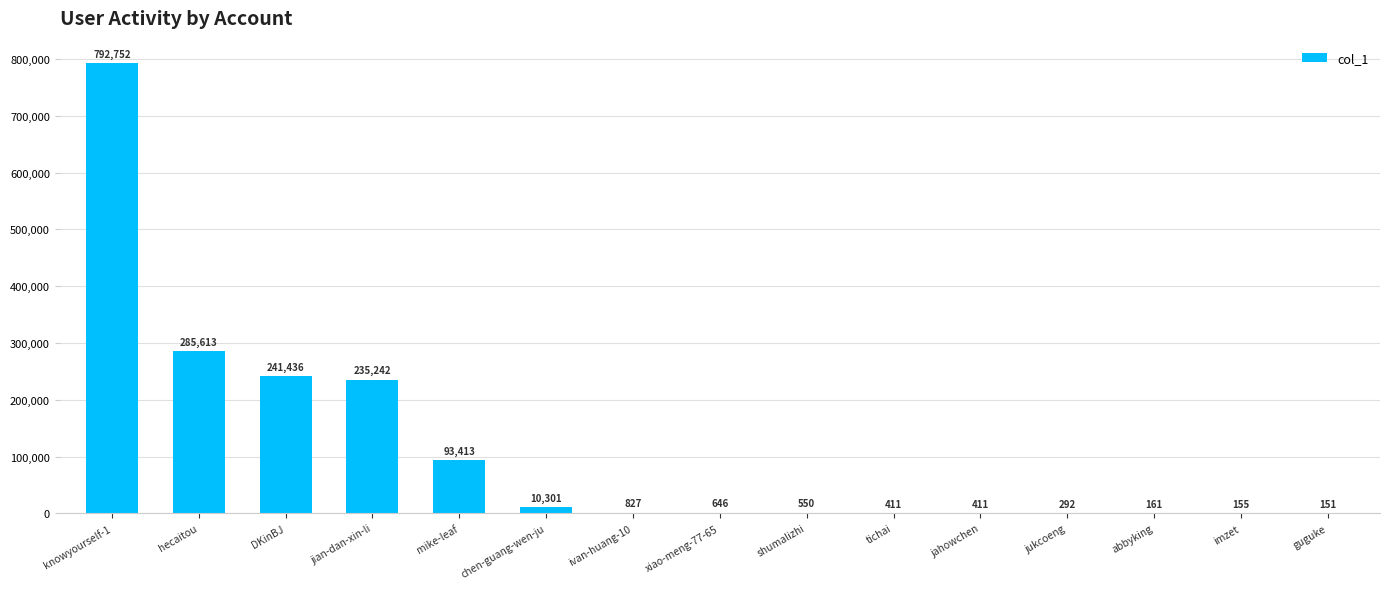

What is the ratio of the value at chen-guang-wen-ju to the value at imzet?

66.5